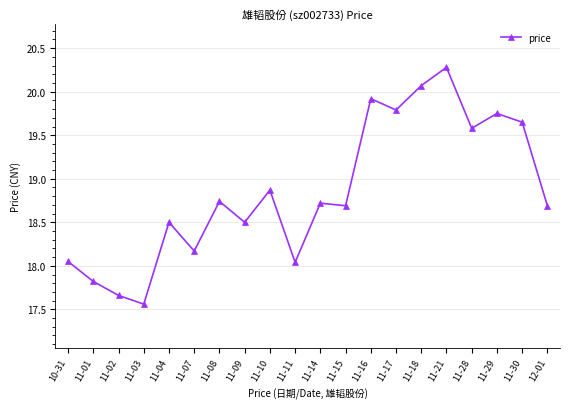

What is the sum of all values?

377.1